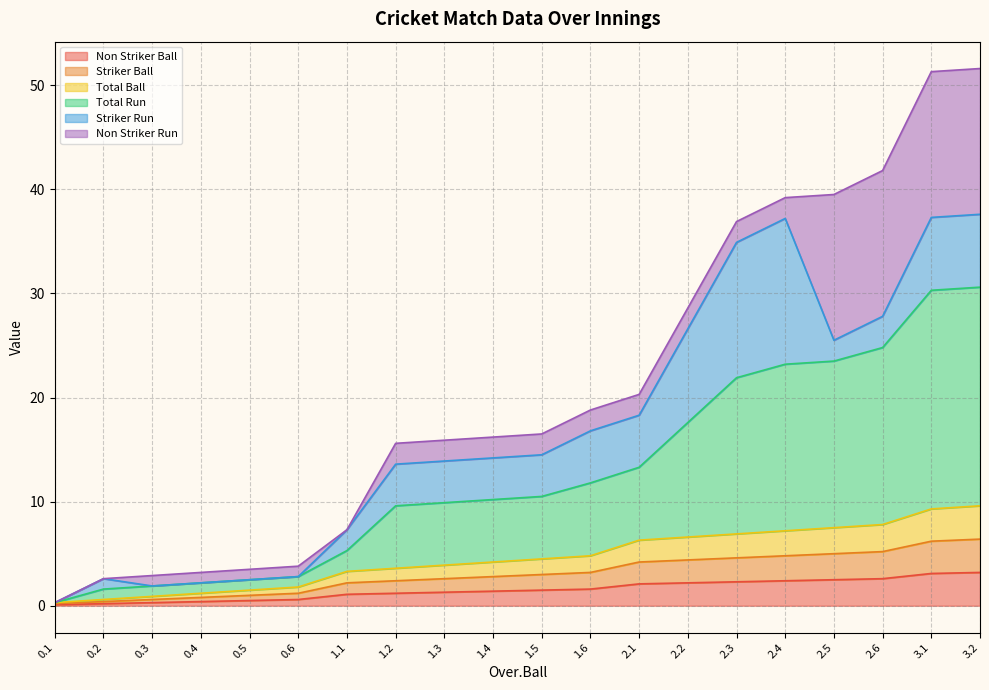

True or false: Total Ball and Total Run intersect in this chart.

False